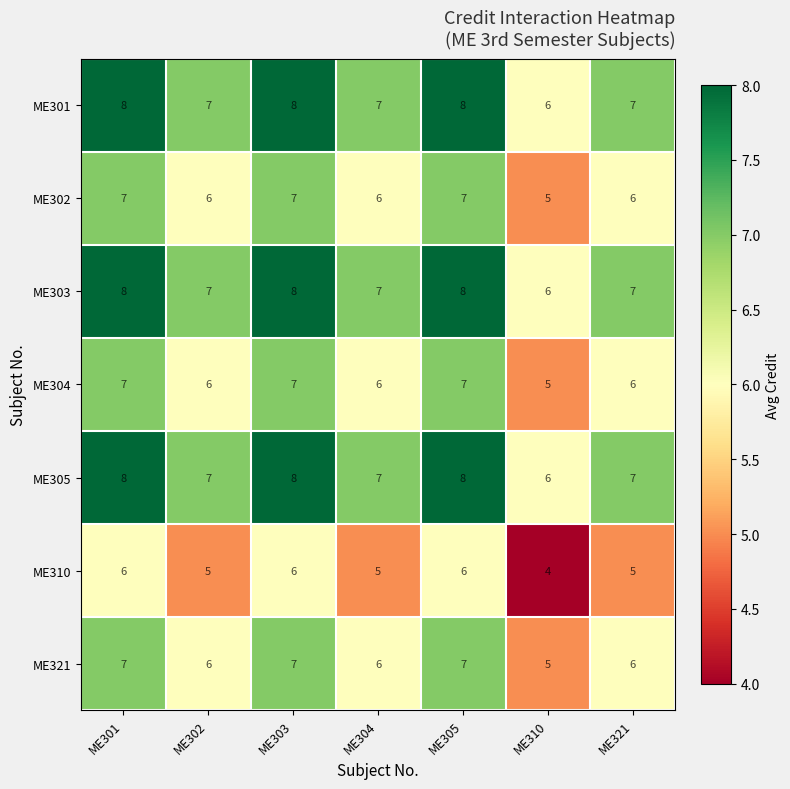

At how many categories does at least one series exceed 5?

7